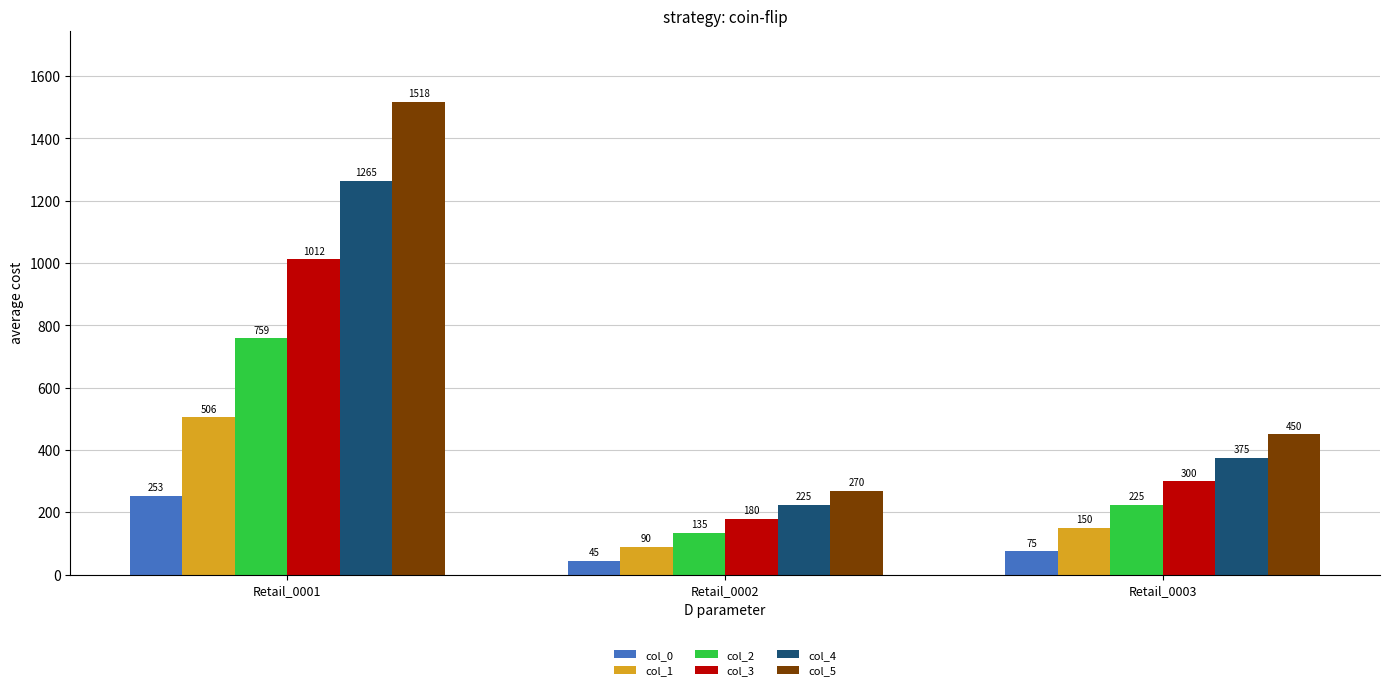

Reading left to right, transcribe all the data shown in this chart.

col_0: 253	45	75
col_1: 506	90	150
col_2: 759	135	225
col_3: 1012	180	300
col_4: 1265	225	375
col_5: 1518	270	450